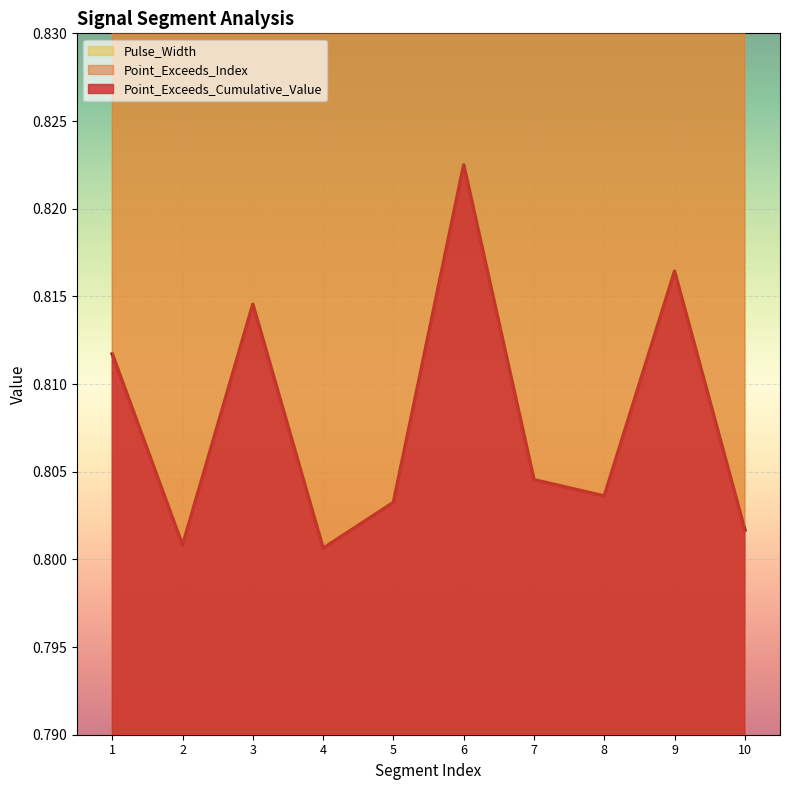

The value of Point_Exceeds_Cumulative_Value at 1 is 0.5. True or false?

False